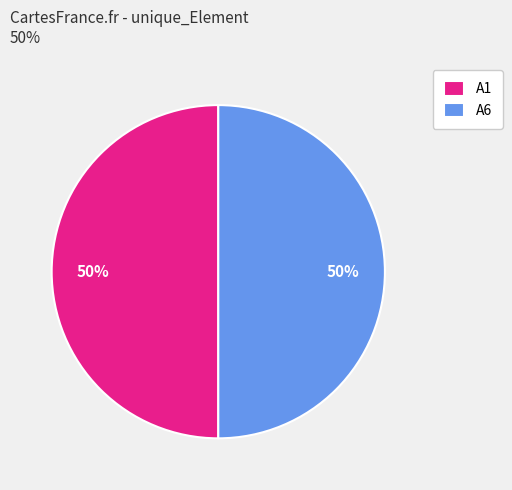

To the nearest percent, what is the combined percentage of A6 and A1?

100%